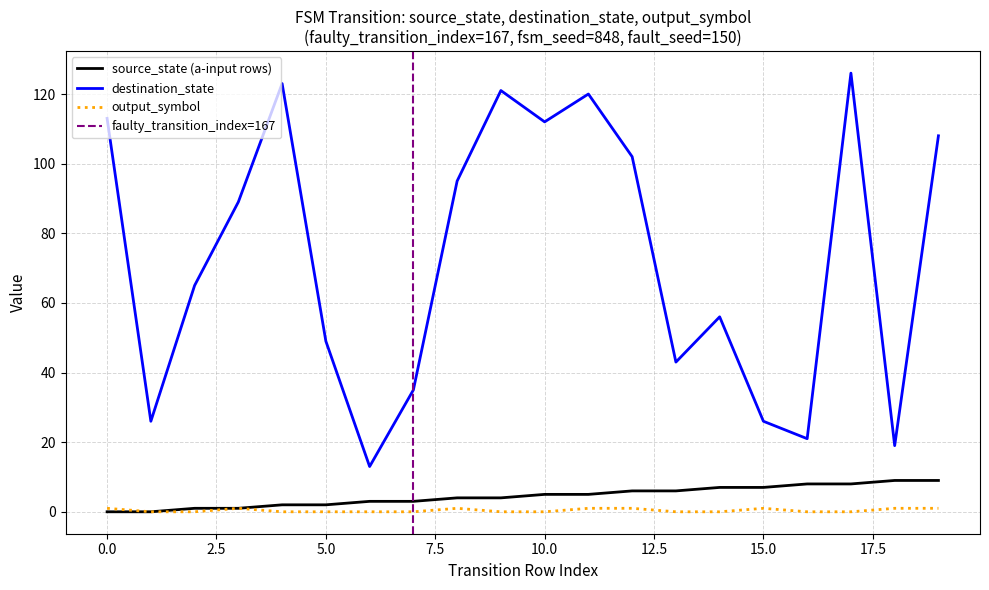

True or false: source_state and destination_state intersect in this chart.

False